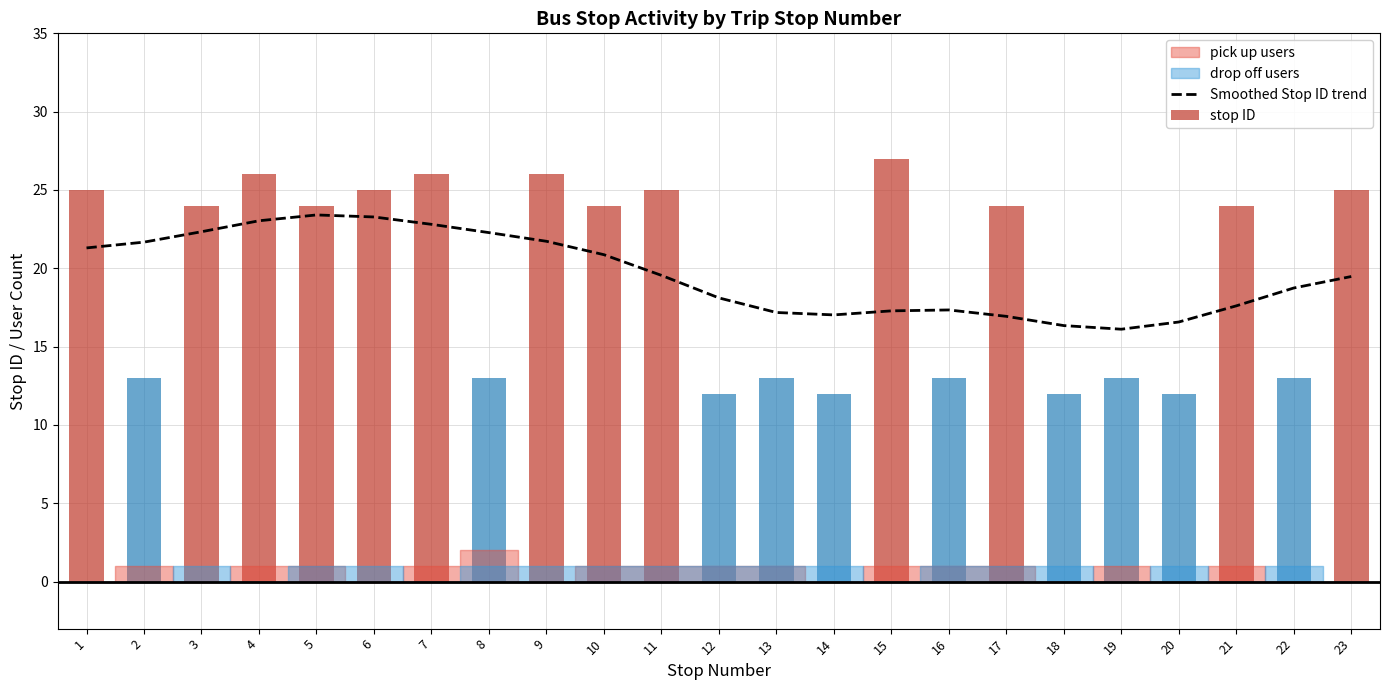

Reading left to right, what are all the values shown in this chart?

21.3	21.7	22.3	23.0	23.4	23.3	22.8	22.3	21.7	20.9	19.6	18.1	17.2	17.0	17.3	17.3	16.9	16.3	16.1	16.6	17.6	18.7	19.5